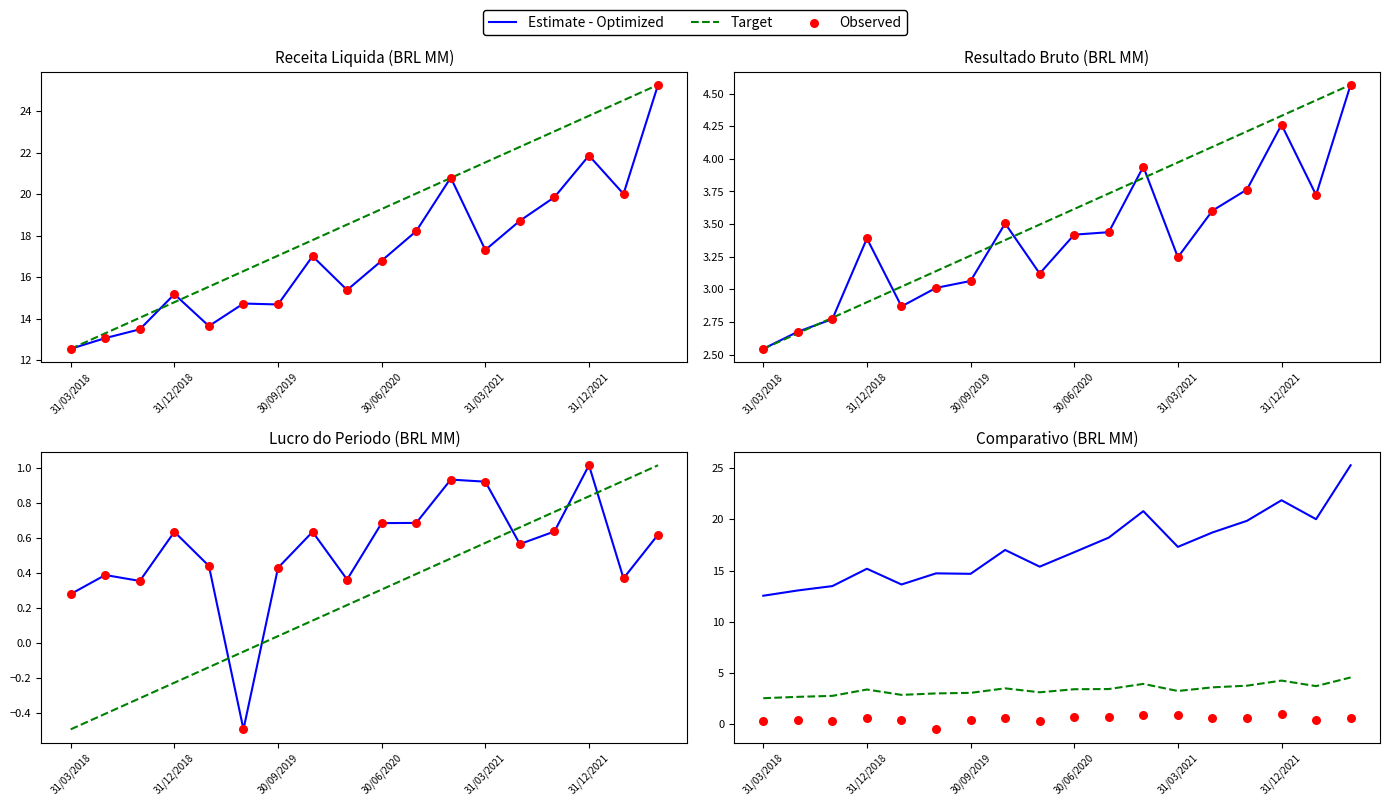

At which category is the sum across all series the highest?

17